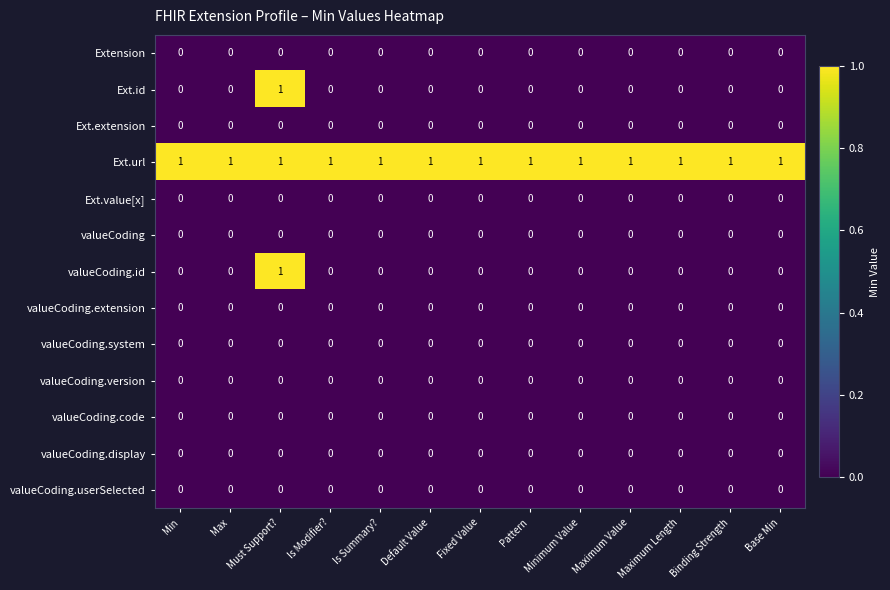

What is the total value across all series at Minimum Value?

1